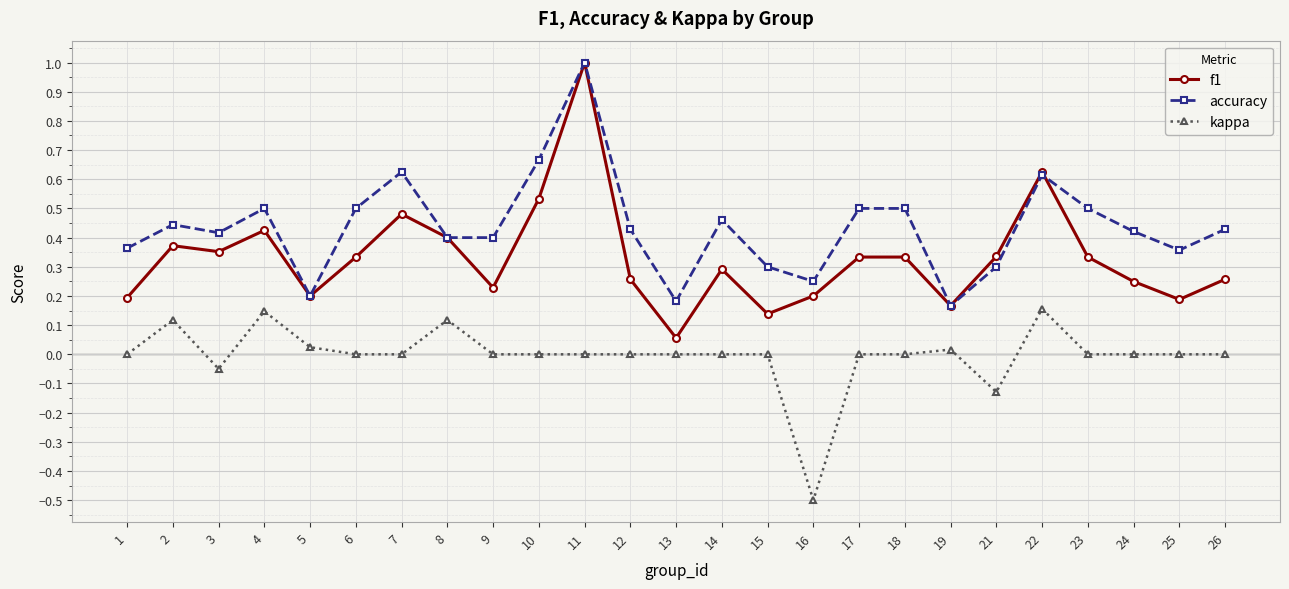

Count the number of categories in the chart.

25